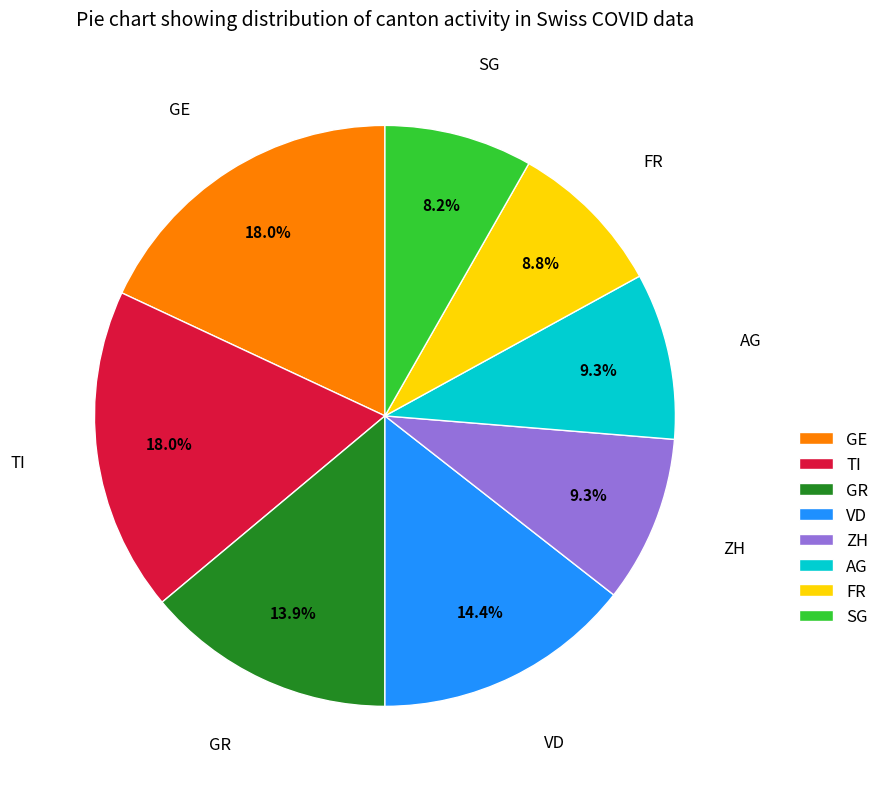

To the nearest percent, what portion does GR represent?

14%